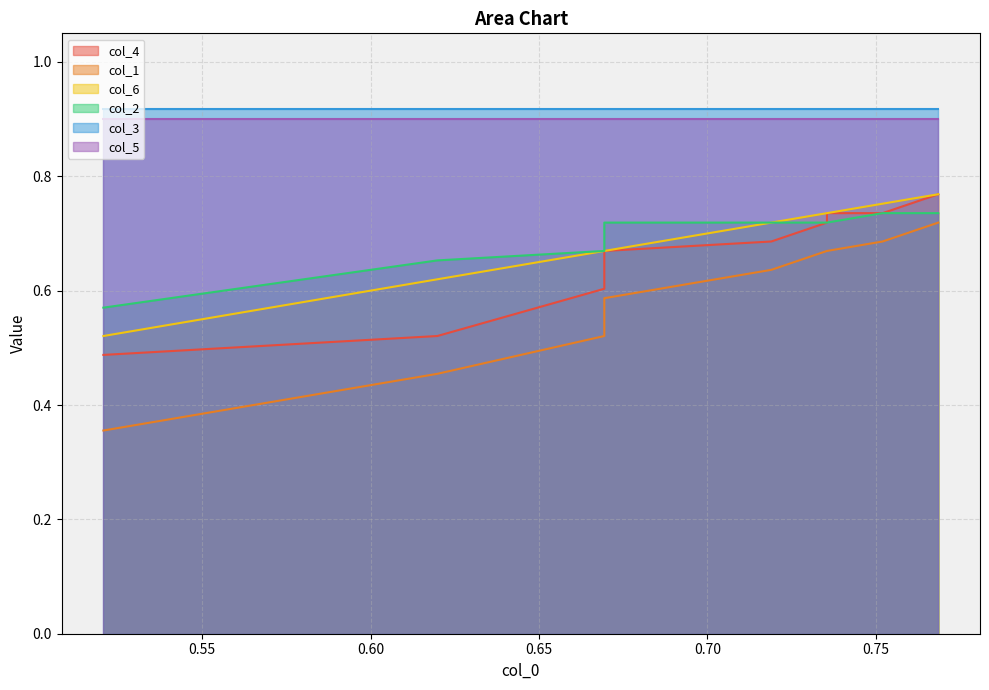

At how many categories does at least one series exceed 0?

10